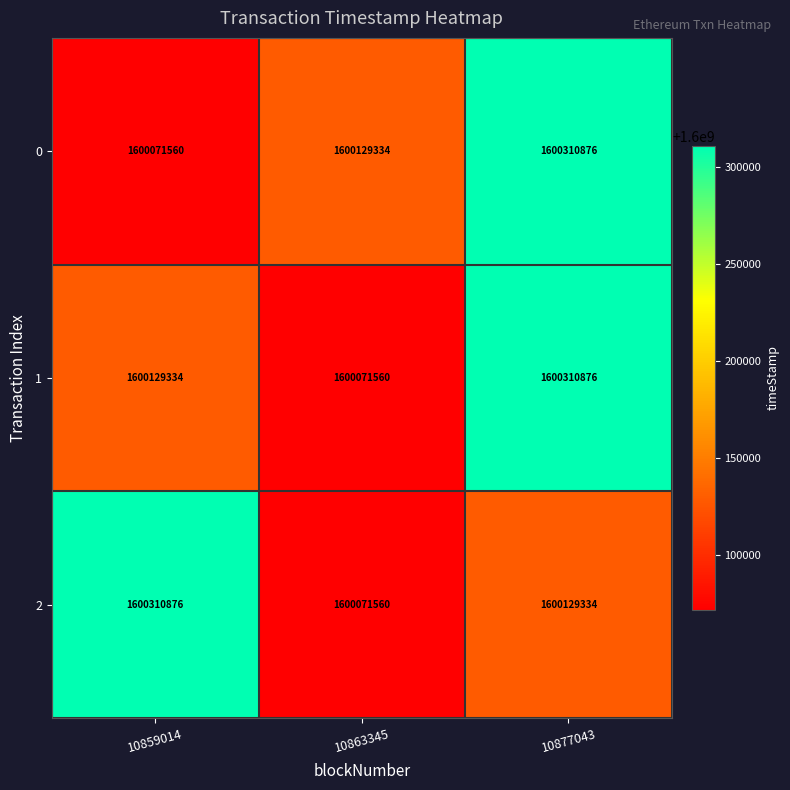

At how many categories does at least one series exceed 1600087351?

3